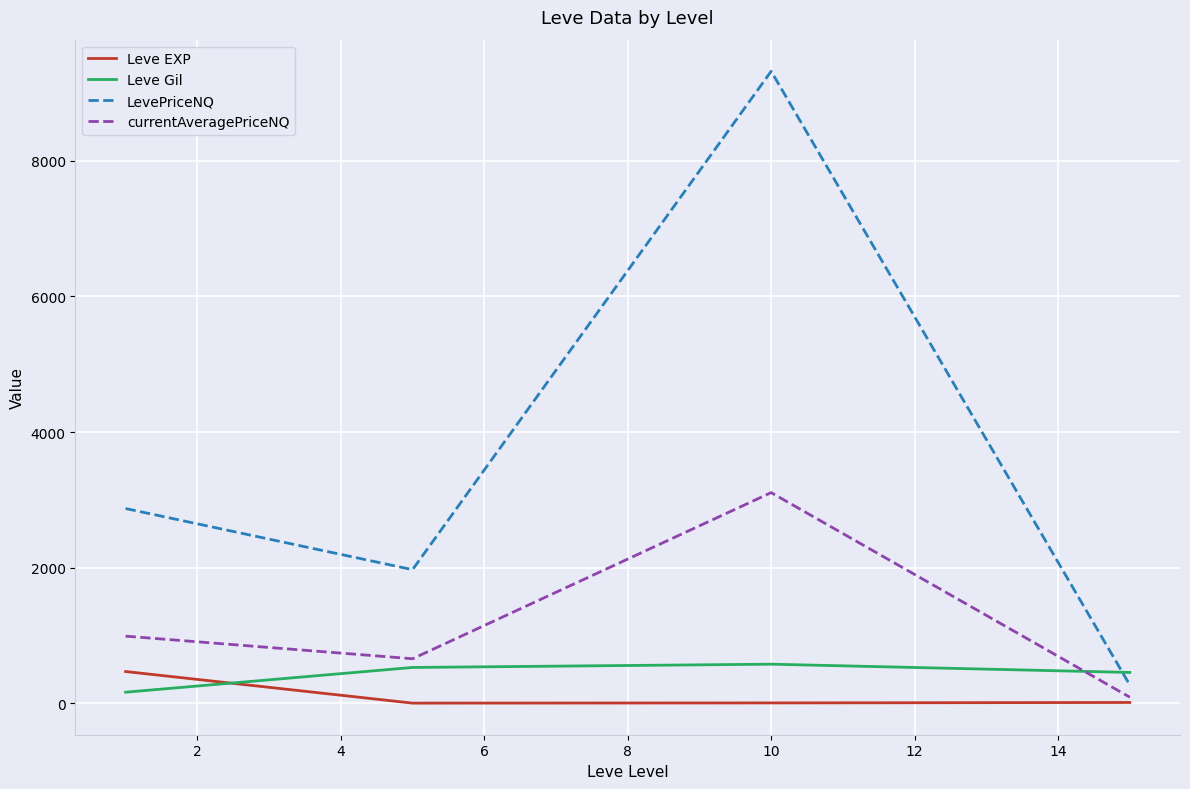

What is the maximum value for LevePriceNQ?

9321.2